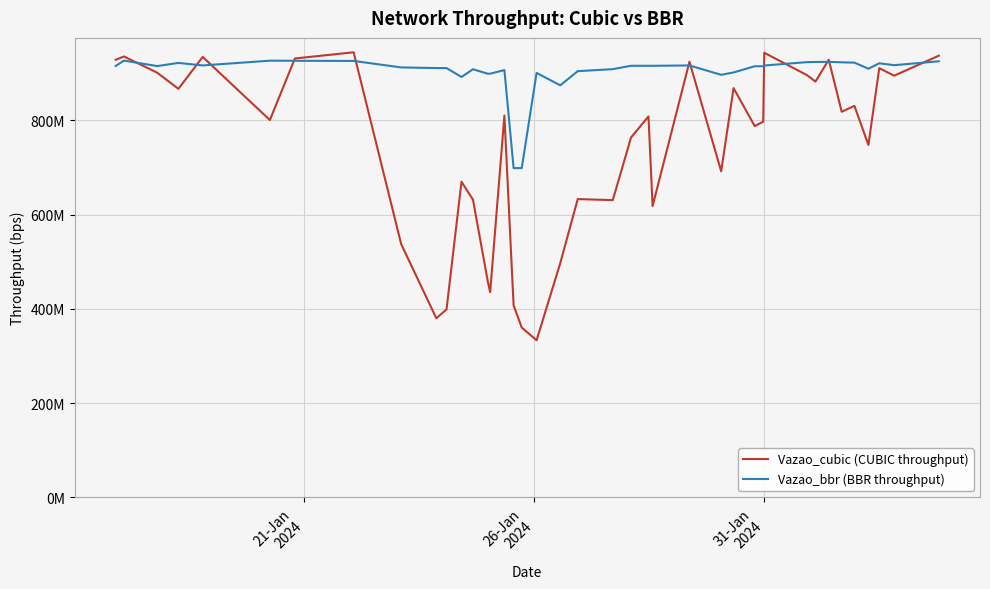

What is the sum of all Vazao_bbr (BBR throughput) values?

36105262524